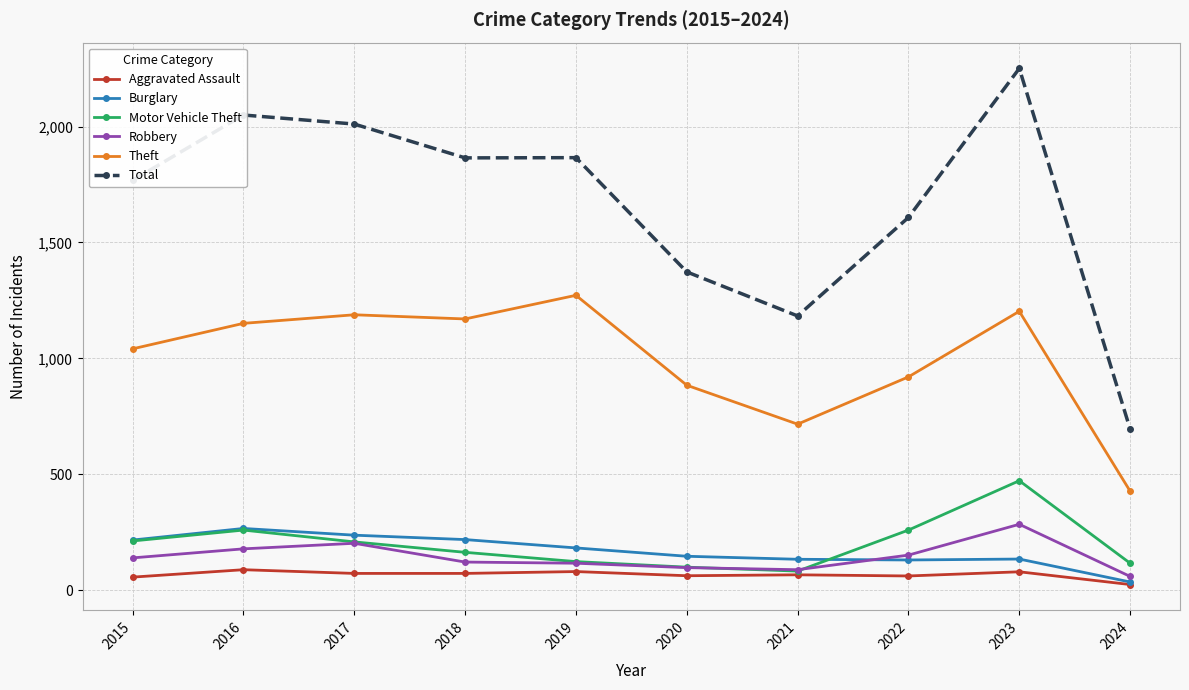

True or false: Burglary and Total cross at least once.

False